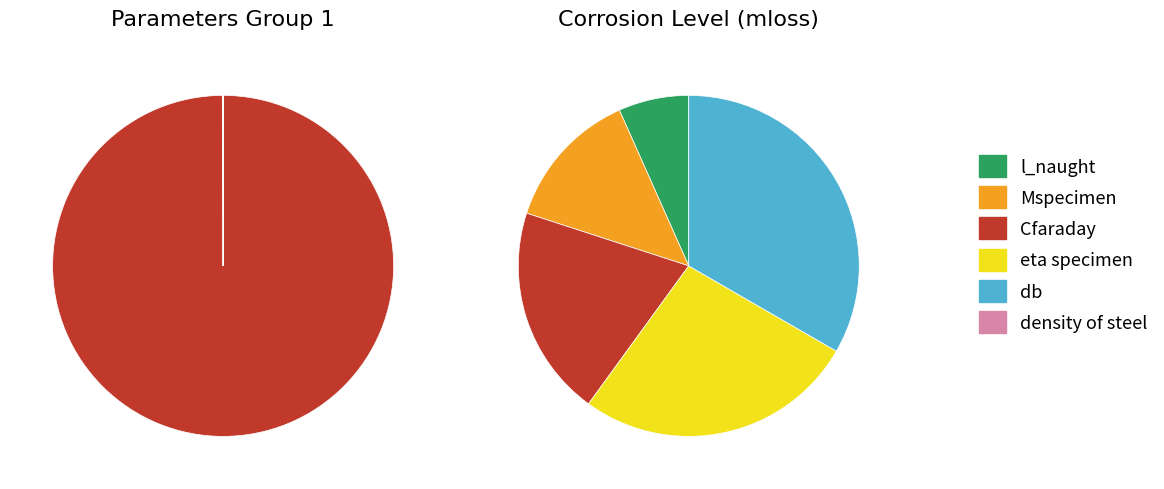

How many segments does this pie chart have?

6